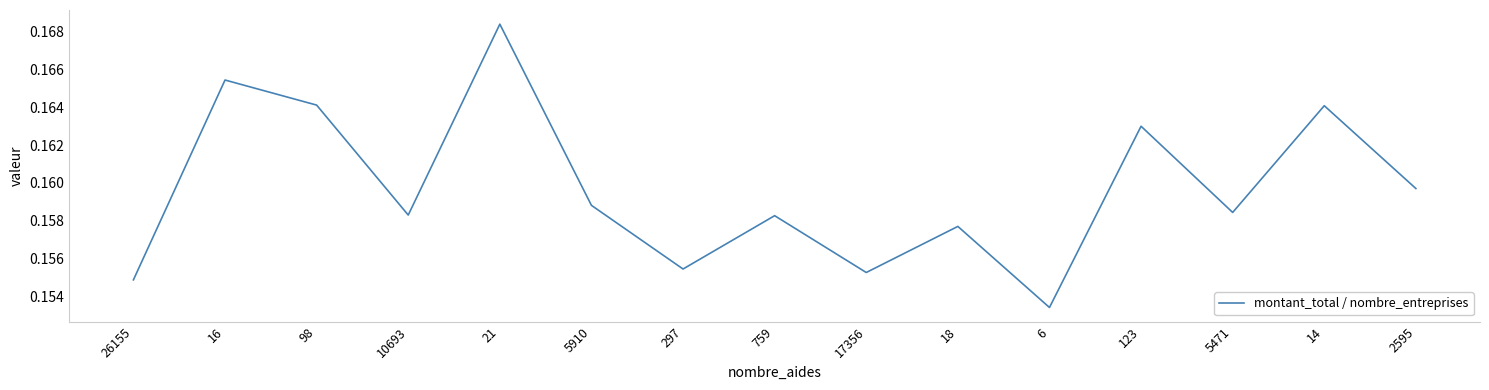

True or false: the data shows 0.3 at 18.

False